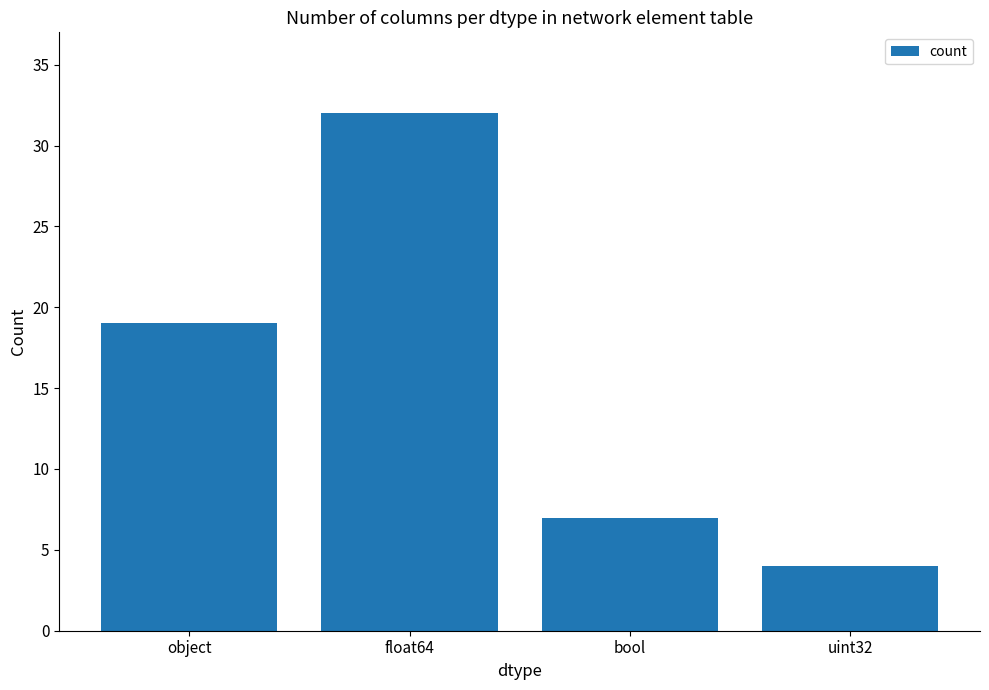

The chart shows a value of 4 at uint32. True or false?

True